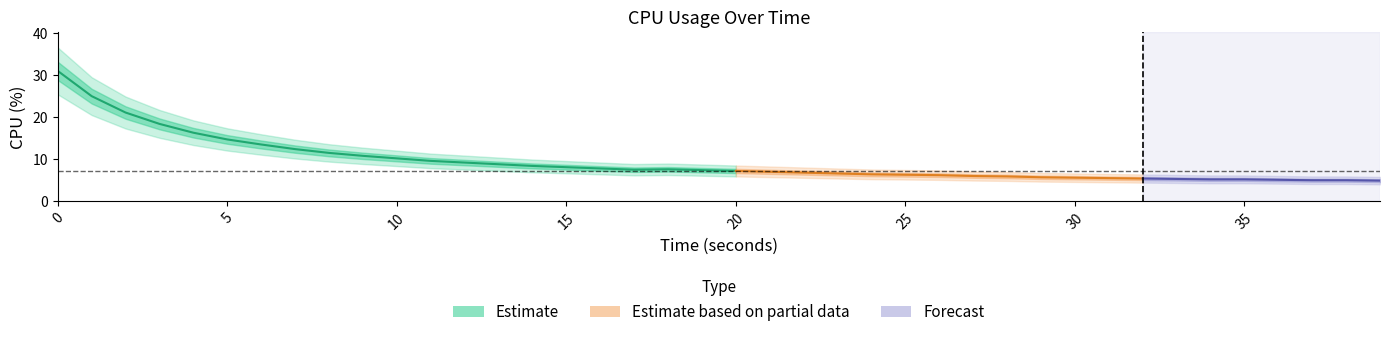

At which category does the chart reach its minimum across all series?

39